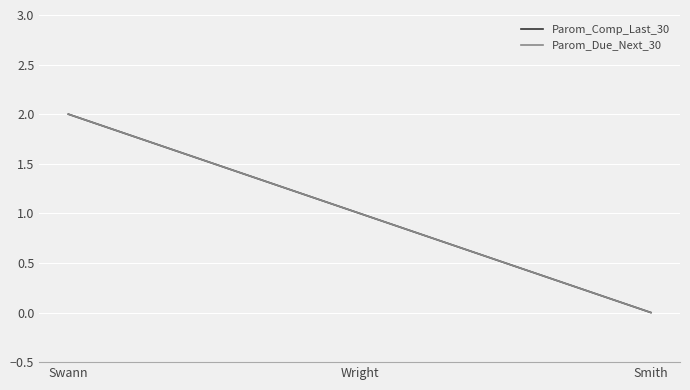

What is the total value across all series at Swann?

4